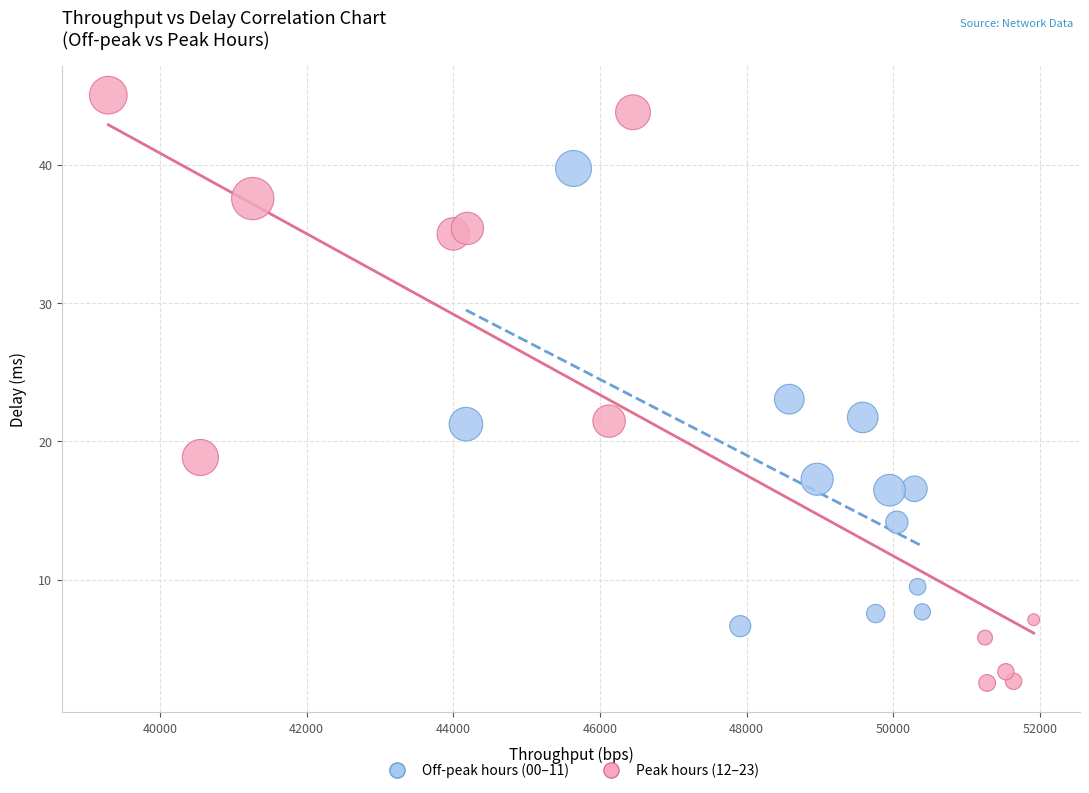

Which series reaches the maximum Y coordinate?

Peak hours (12–23)